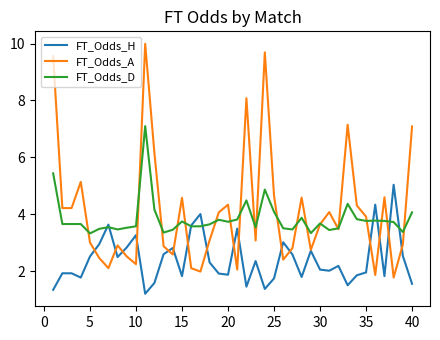

List the series in order of their overall mean, lowest first.

FT_Odds_H, FT_Odds_D, FT_Odds_A